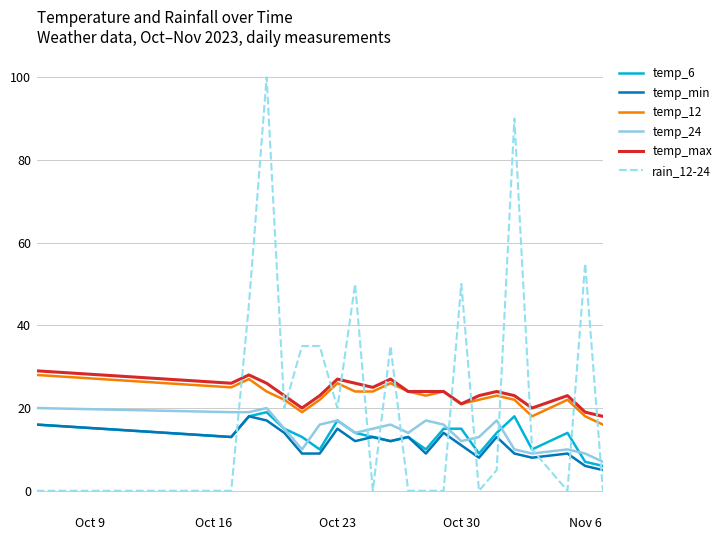

What are all the series names shown in the legend?

temp_6, temp_min, temp_12, temp_24, temp_max, rain_12-24